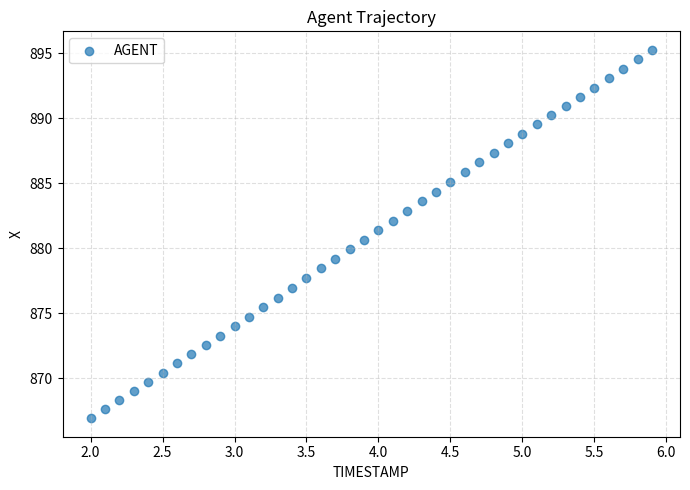

What is the range of X values (max minus min)?

3.9